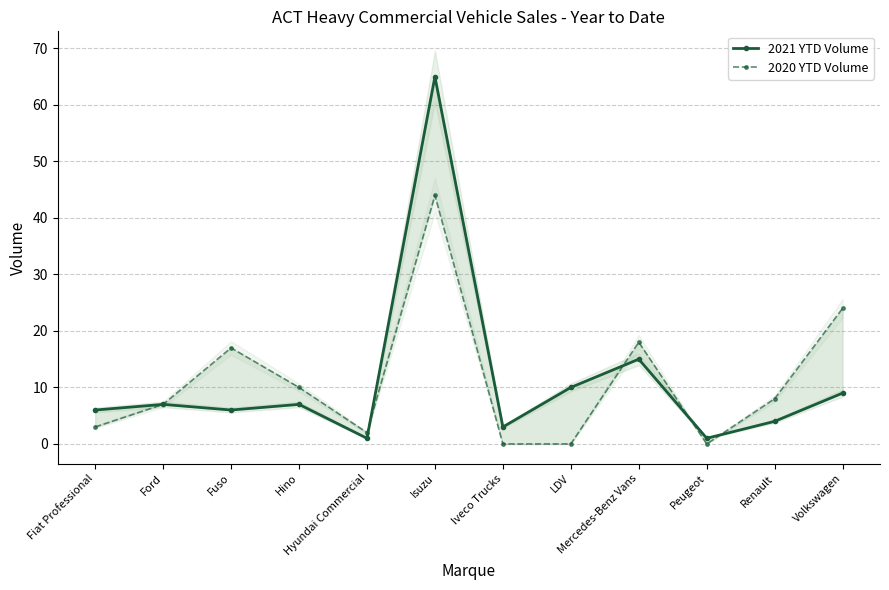

How many times do 2020 YTD Volume and 2021 YTD Volume cross each other?

4